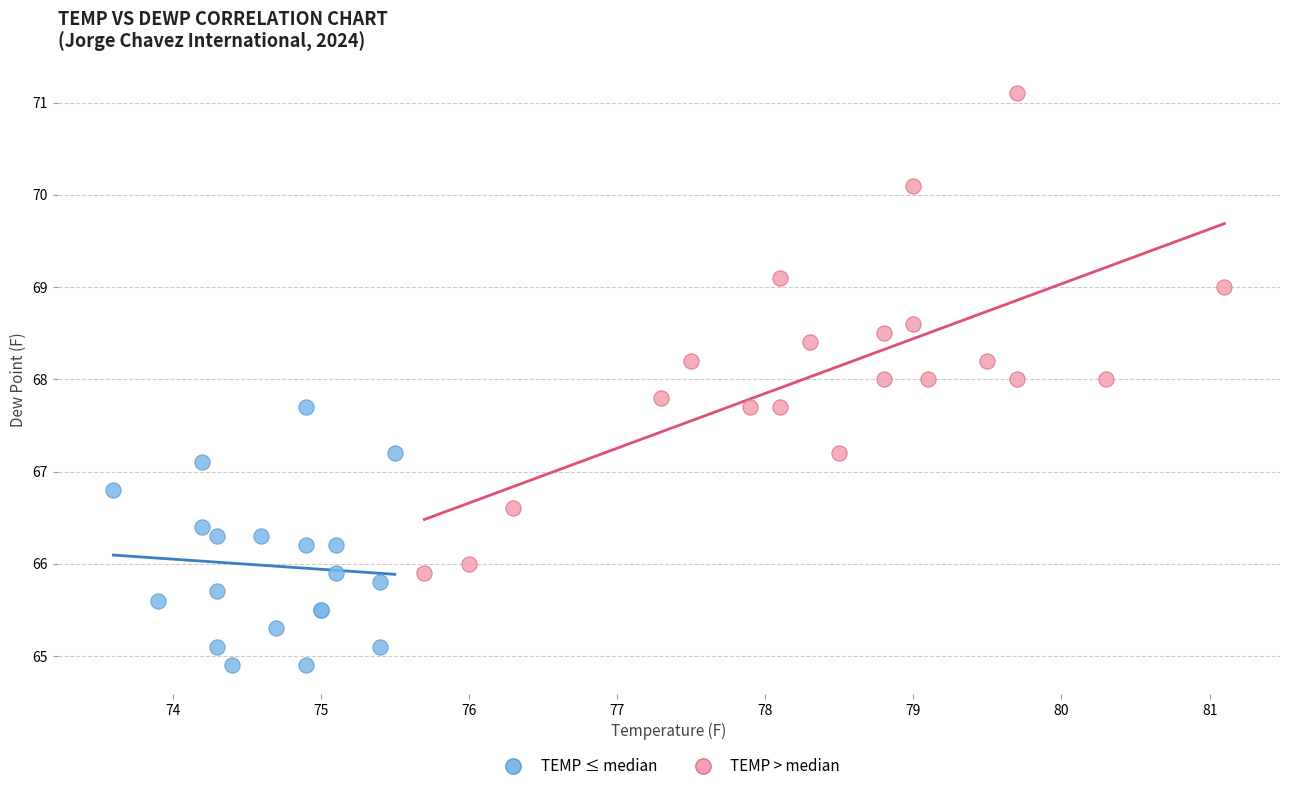

Which series reaches the maximum Y coordinate?

TEMP > median